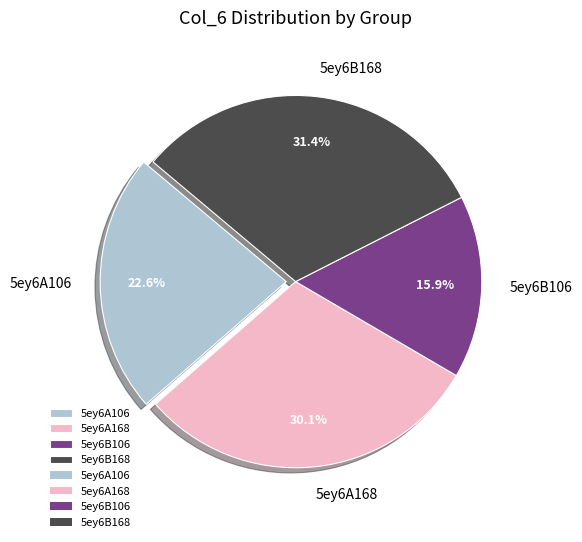

What is the ratio of the value at 5ey6B106 to the value at 5ey6B168?

0.5